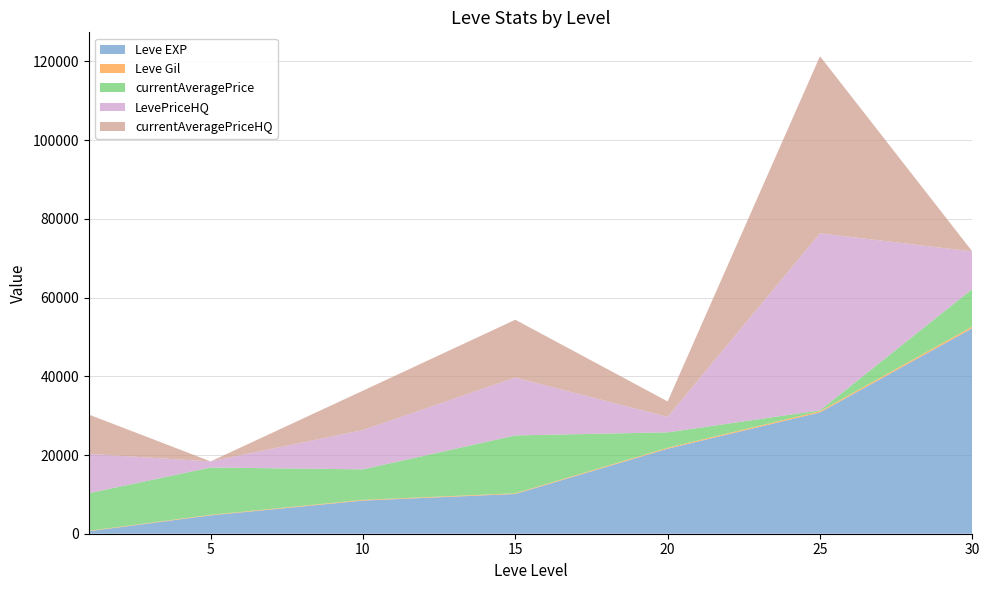

Reading right to left, transcribe all the data shown in this chart.

Leve EXP: 30=52220	25=30820	20=21600	15=10100	10=8430	5=4660	1=630
Leve Gil: 30=410	25=317	20=232	15=174	10=172	5=140	1=112
currentAveragePrice: 30=9550	25=200	20=3930	15=14700	10=7750	5=12028	1=9553
LevePriceHQ: 30=9550	25=45000	20=3930	15=14700	10=10000	5=1550	1=9994
currentAveragePriceHQ: 30=0	25=45000	20=3930	15=14700	10=10000	5=0	1=9994